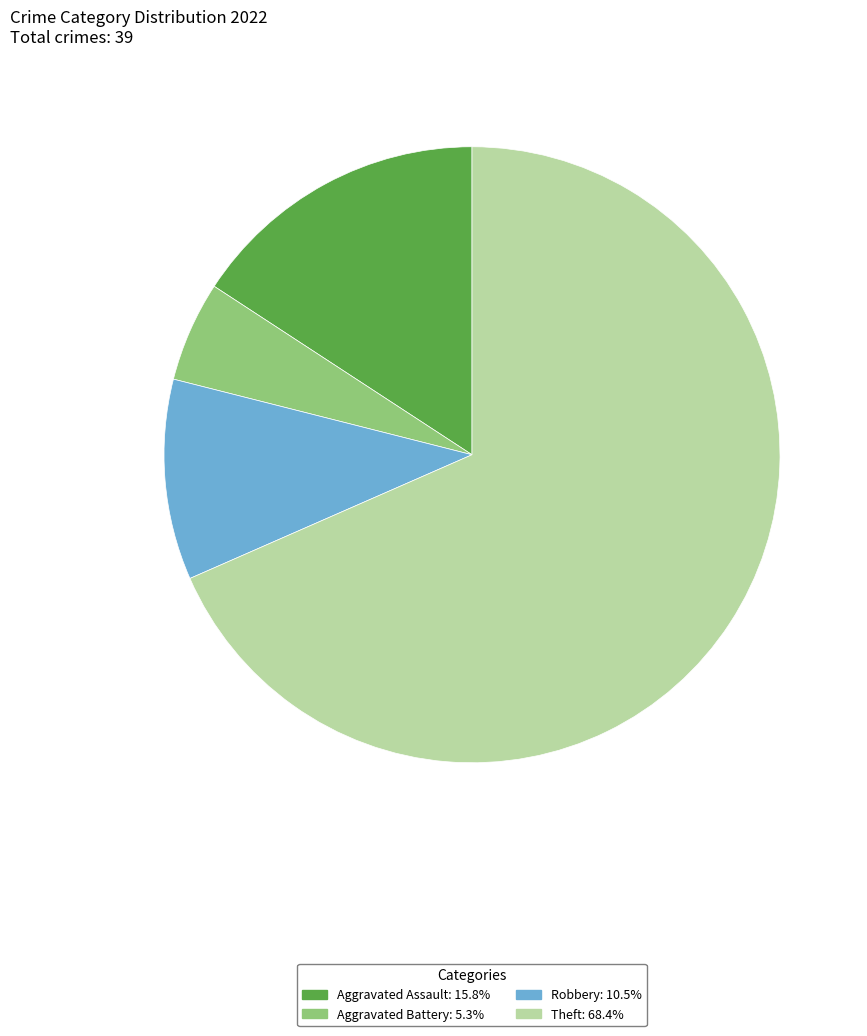

Is there a majority slice in this chart?

Yes